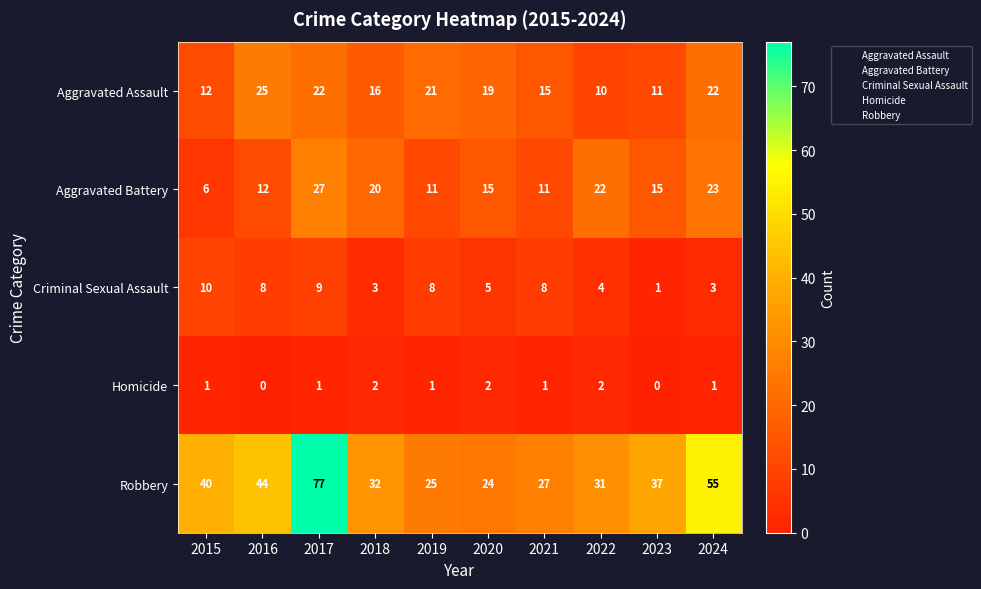

Is the value of Criminal Sexual Assault at 2023 greater than the value of Homicide at 2016?

Yes